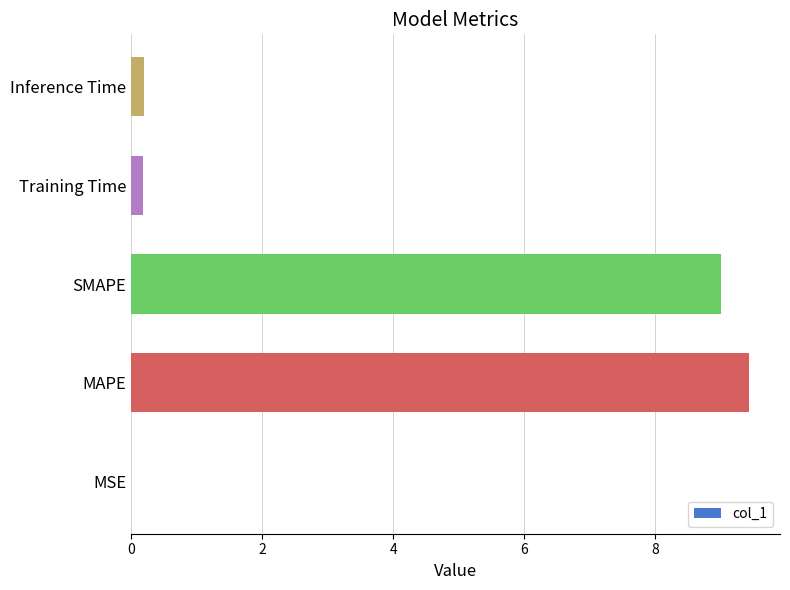

What is the sum of all values?

18.8